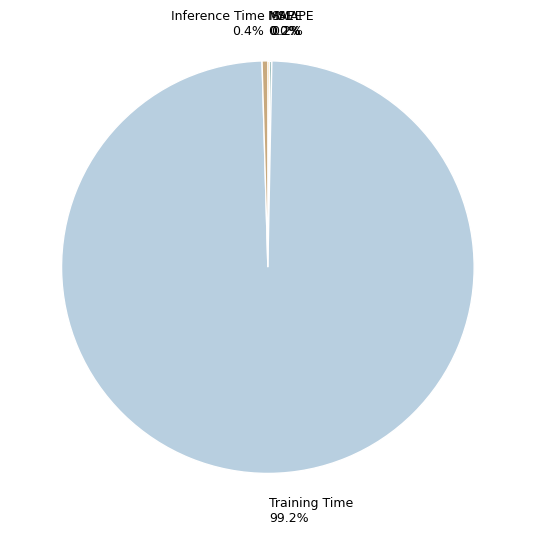

Does Training Time account for over 50% of the chart?

Yes